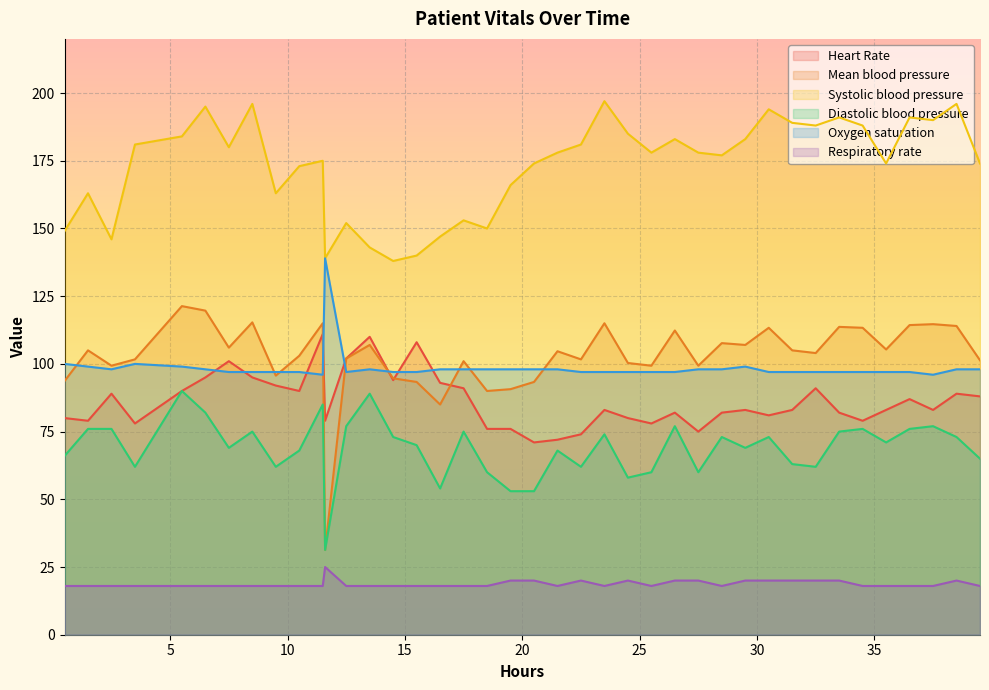

What is the difference between the second highest and minimum values in the Systolic blood pressure series?

58.0